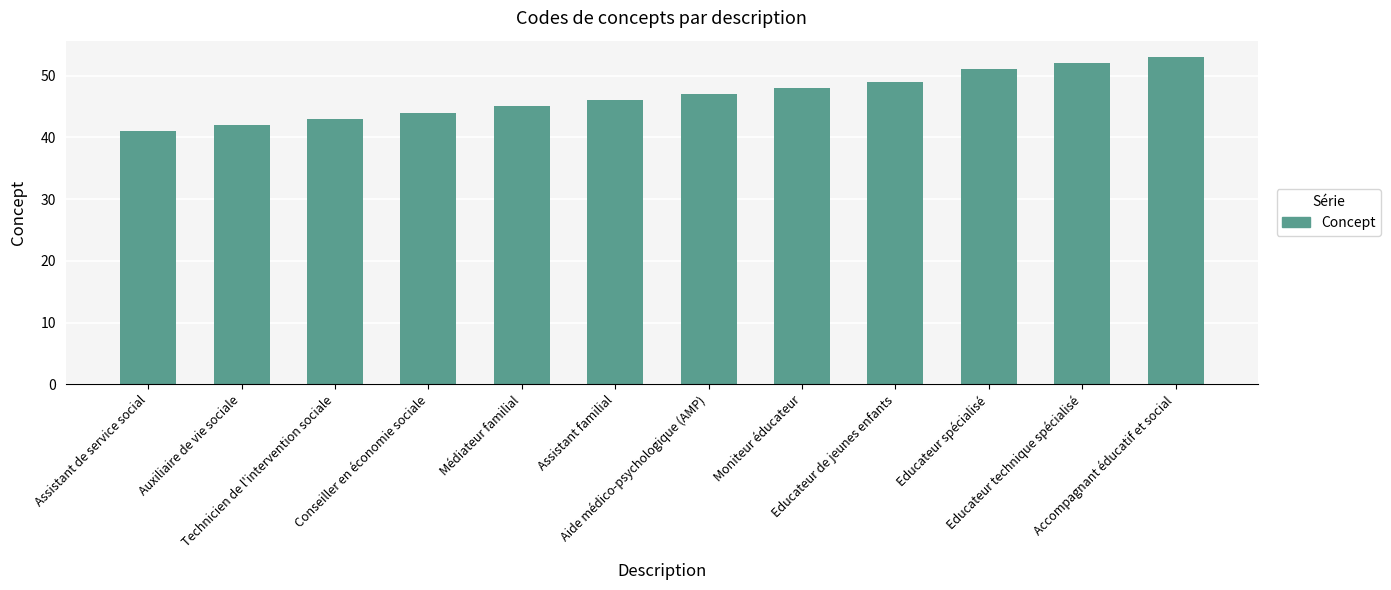

Are the bars horizontal?

No